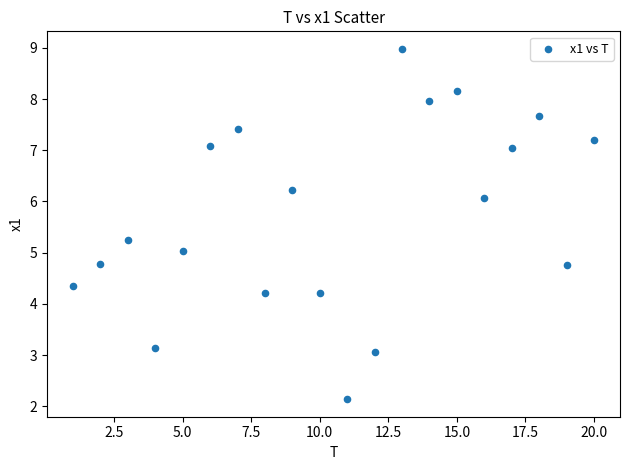

What is the range of X values (max minus min)?

19.0